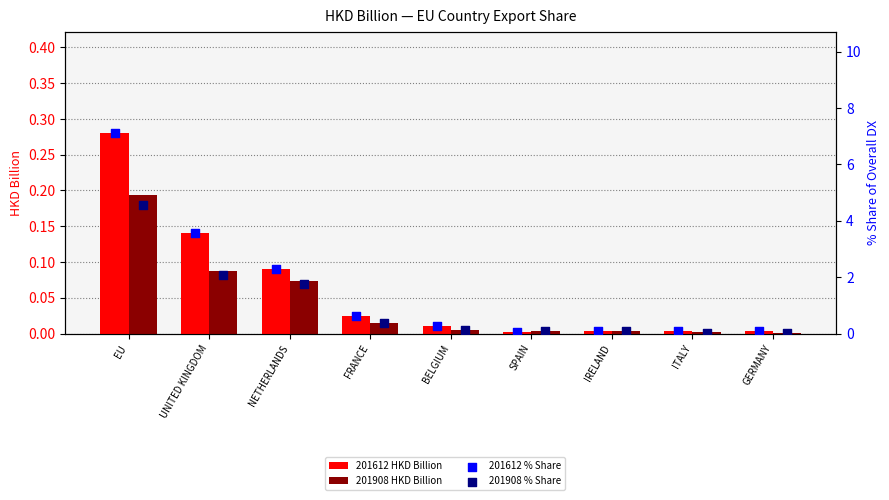

At which category is the sum across all series the highest?

EU